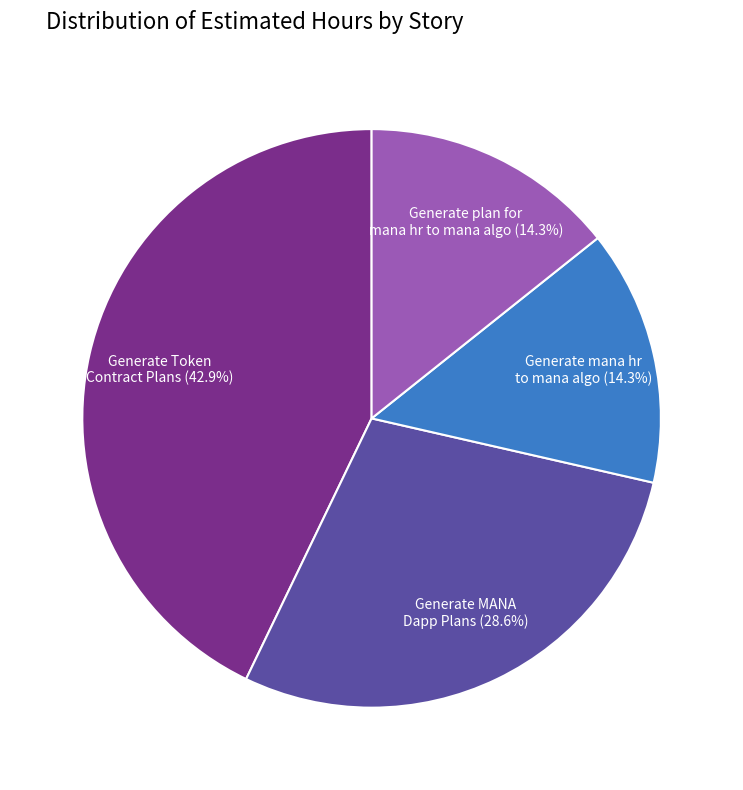

What is the ratio of the value at Generate plan for mana hr to mana algo to the value at Generate MANA Dapp Plans?

0.5